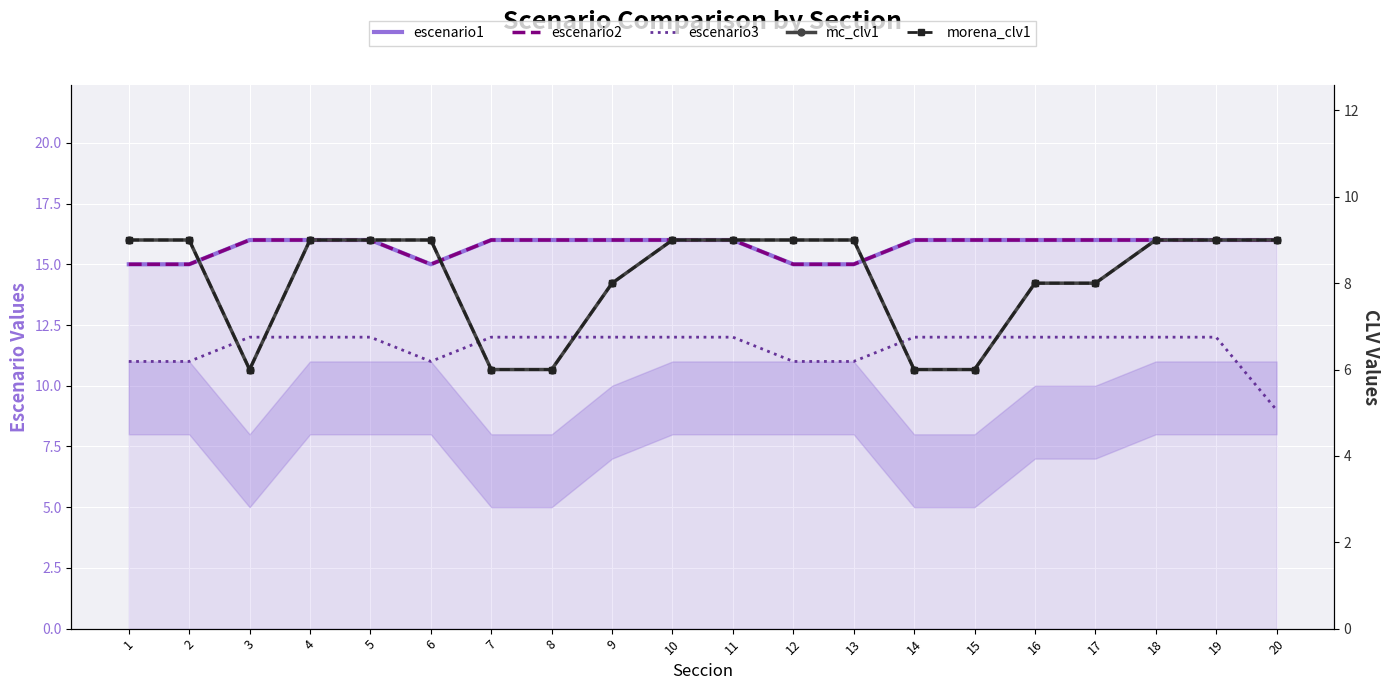

Between 14 and 15, which is larger?

14